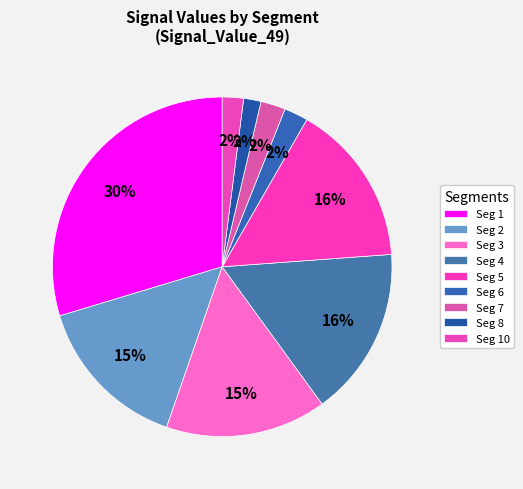

Count the number of slices in the pie.

9